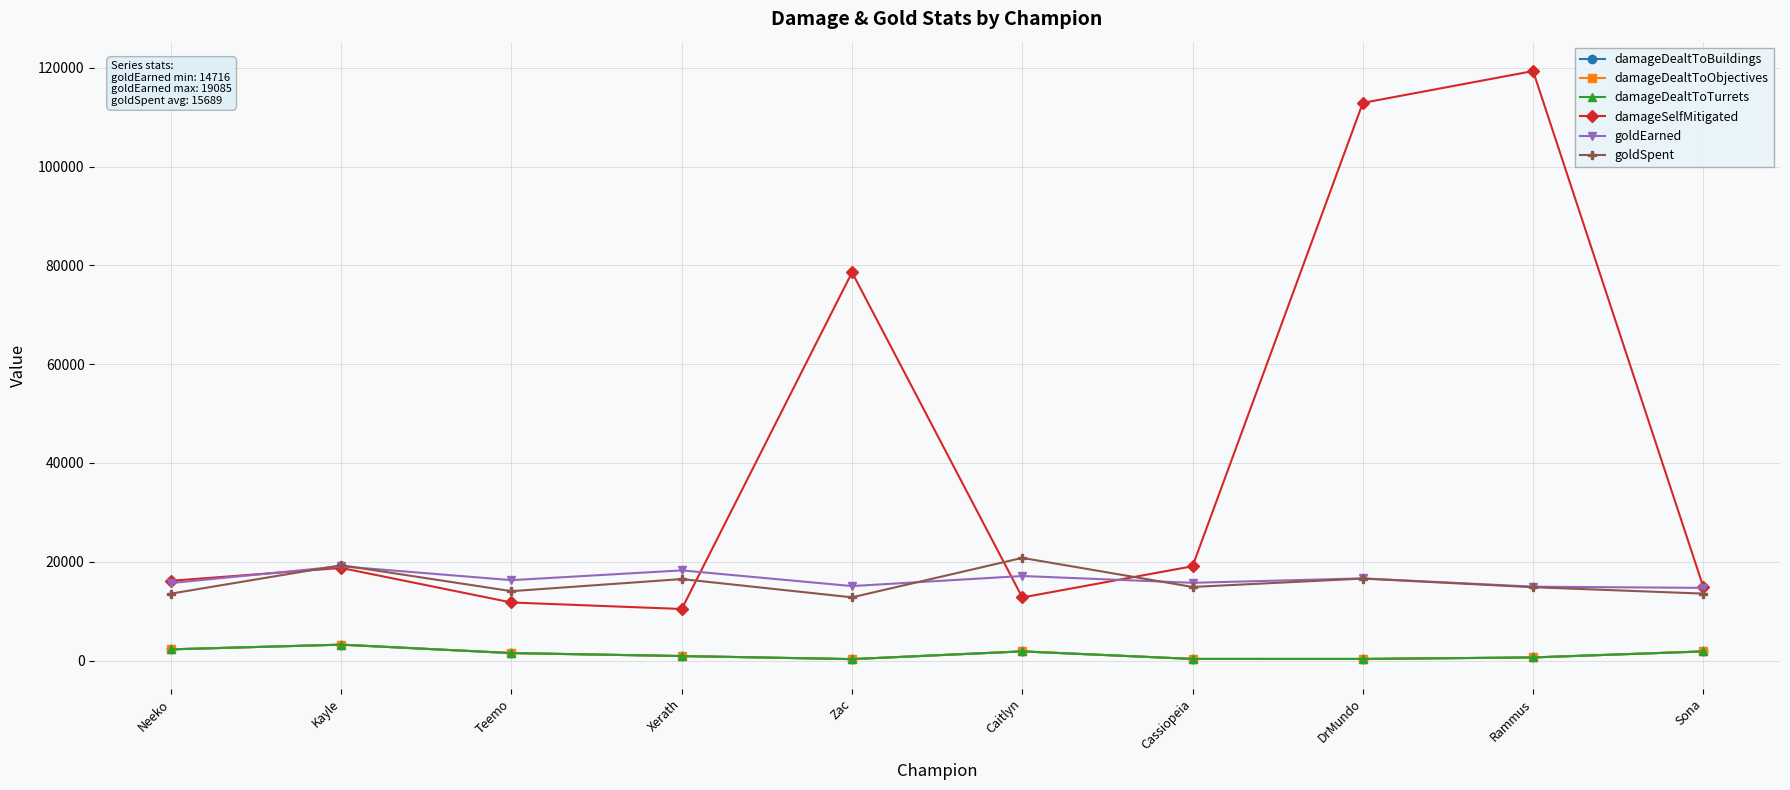

The value of damageDealtToTurrets at Rammus is 863. True or false?

False